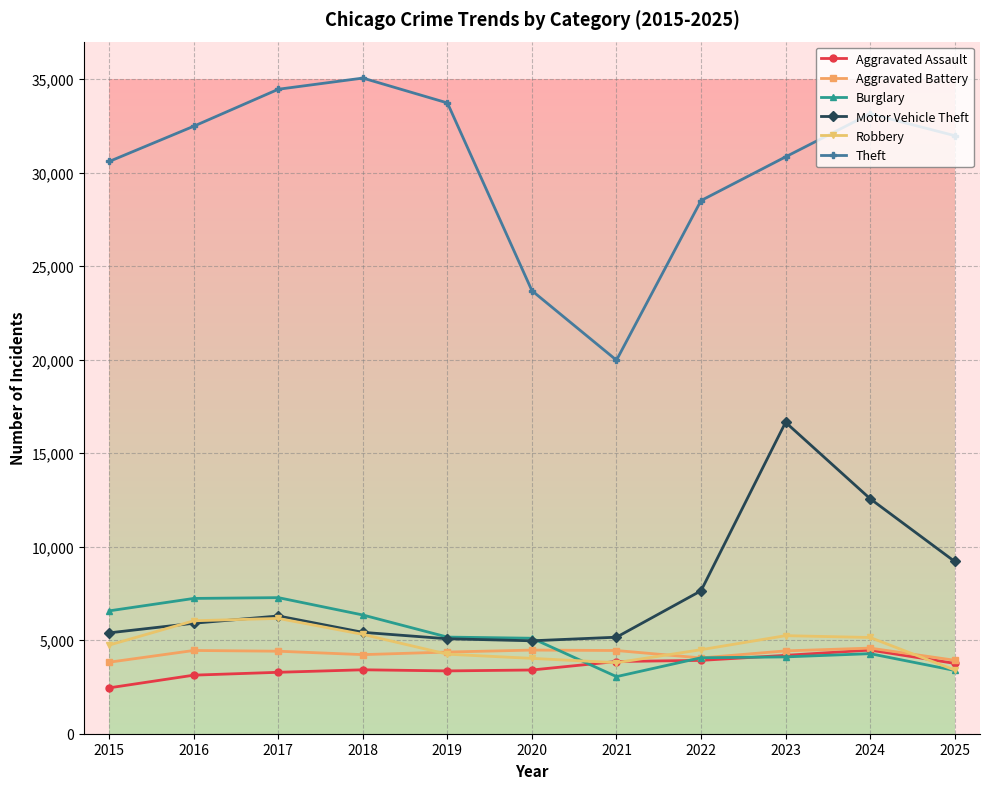

Which series has the largest range (max minus min)?

Theft